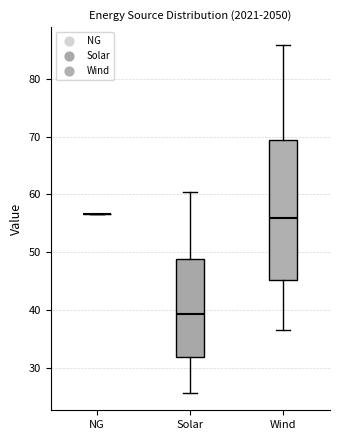

Reading left to right, read every box against the y-axis: the position of its median line, the range the box covers, and the ends of its whiskers. The values are not printed on the chart, so give them approximately, as read against the axis.

NG: box collapsed to a line at 57, whiskers 57 to 57
Solar: median 39, box 32 to 49, whiskers 26 to 60
Wind: median 56, box 45 to 69, whiskers 36 to 86